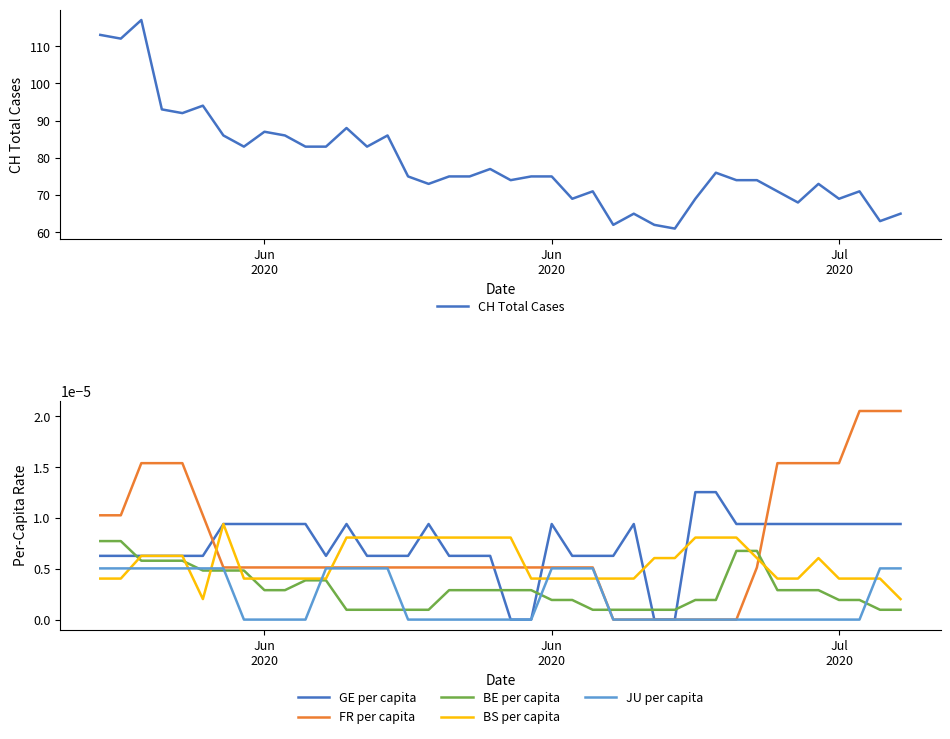

List the series in order of their peak value, lowest first.

JU per capita, BE per capita, BS per capita, GE per capita, FR per capita, CH Total Cases